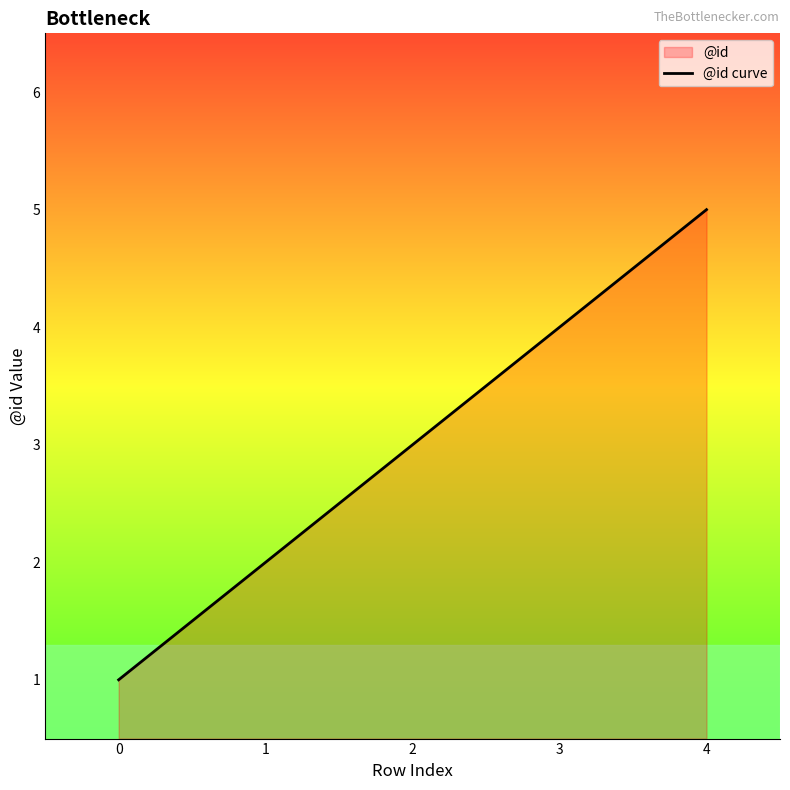

How many lines are shown in the chart?

1